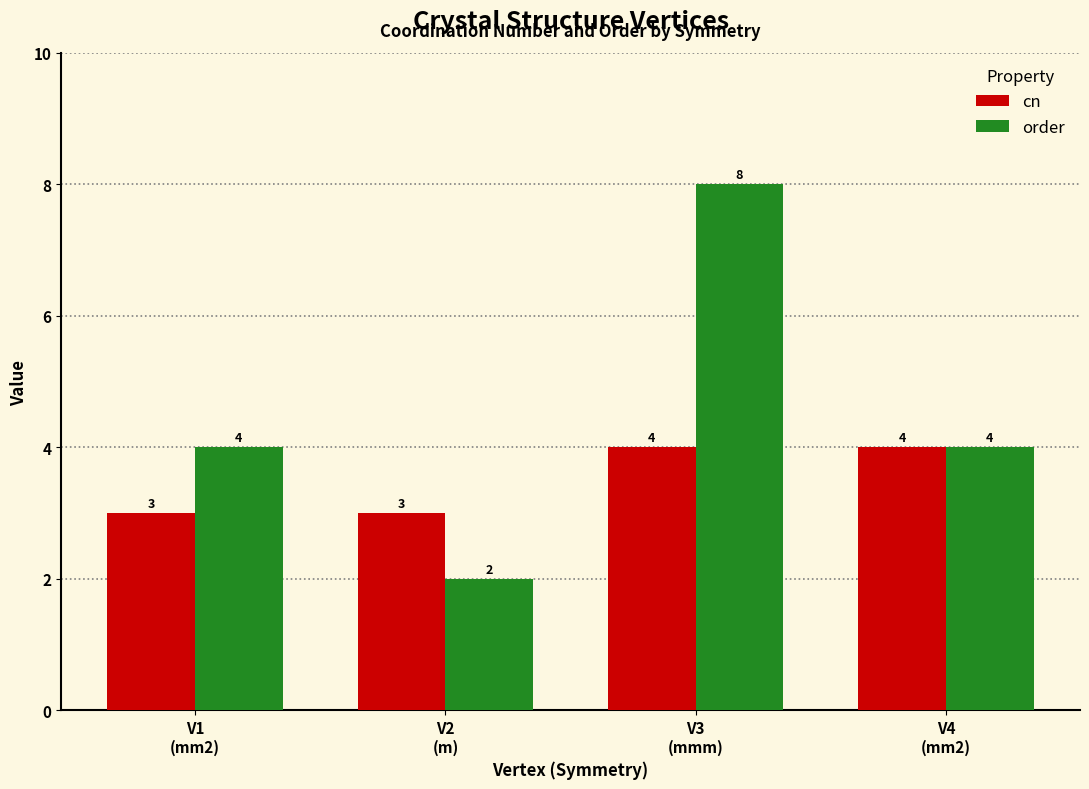

What is the difference between the maximum and minimum values in the order series?

6